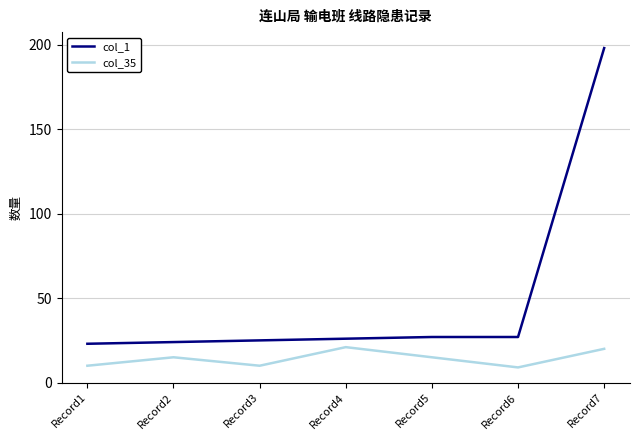

True or false: col_1 has a value of 198 at Record7.

True